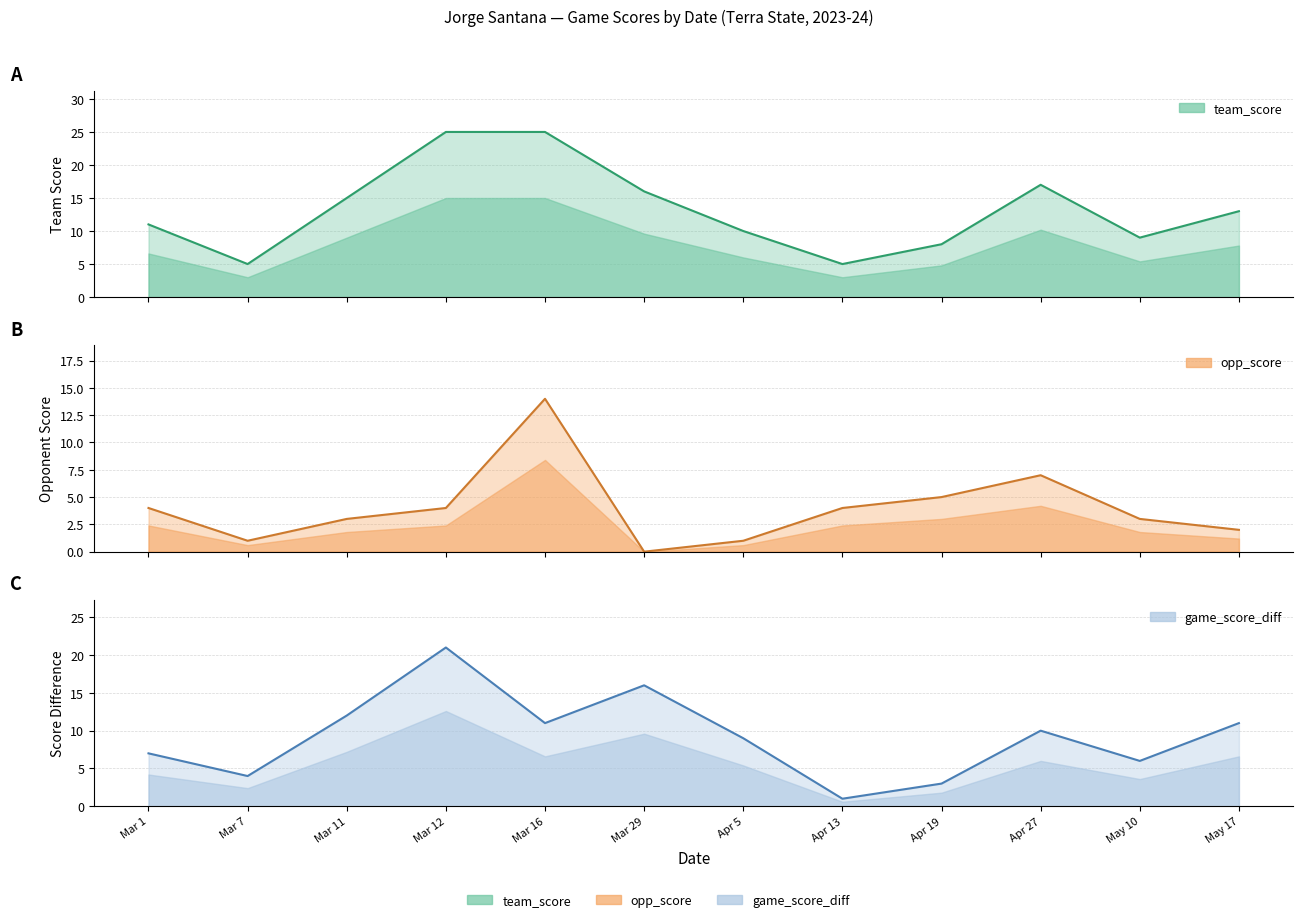

What is the difference between the maximum and minimum values in the game_score_diff series?

20